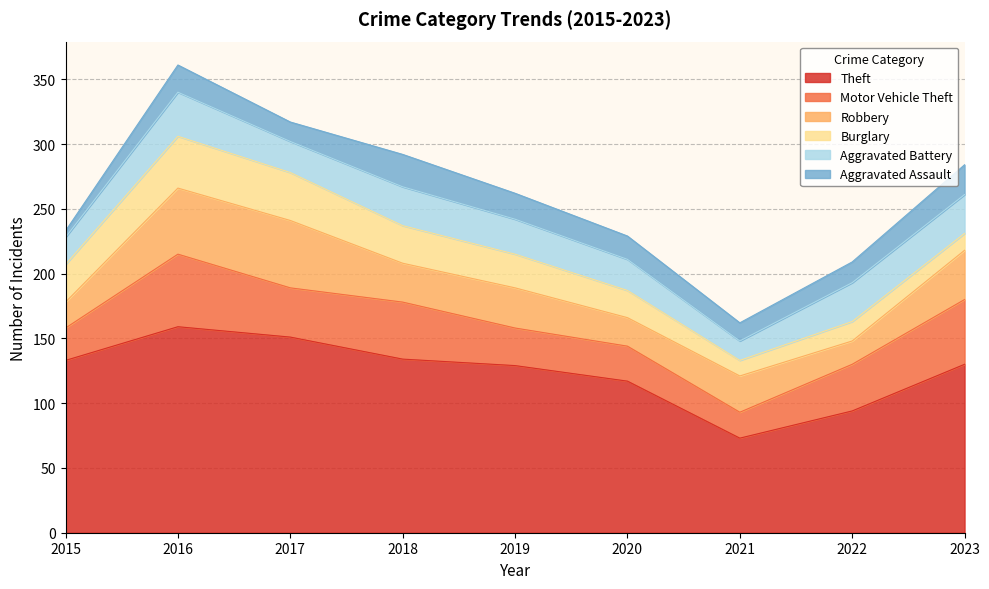

Which series changed the most between 2018 and 2021?

Theft